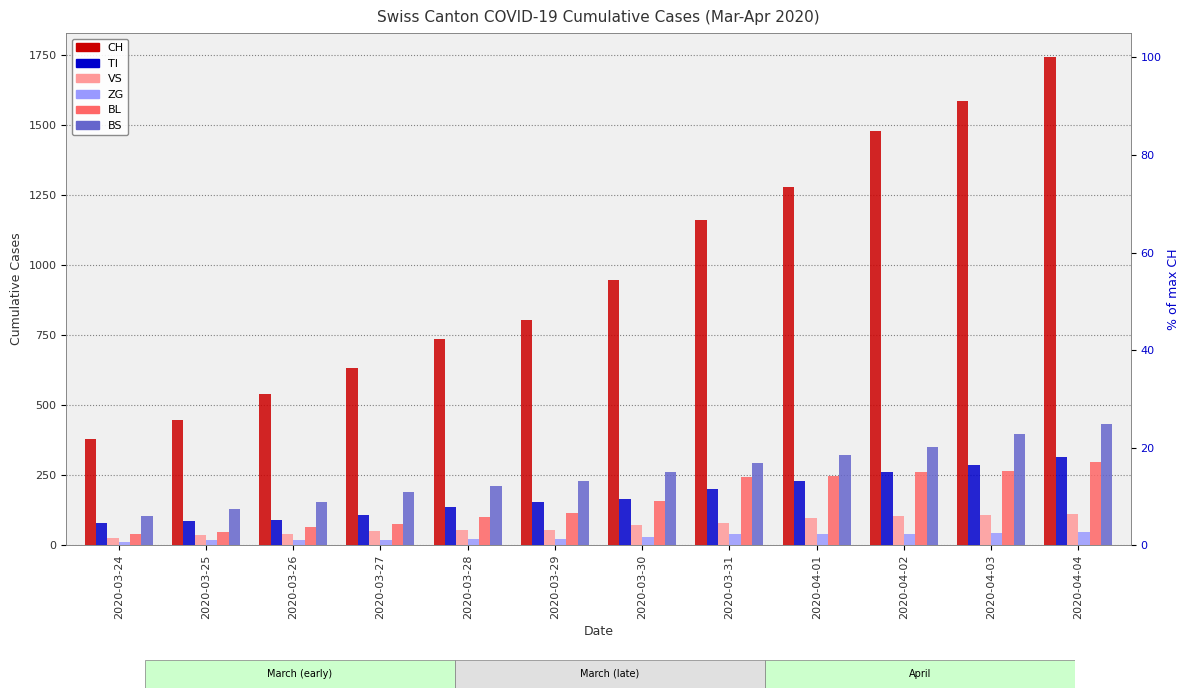

How many bars are there in each group?

6